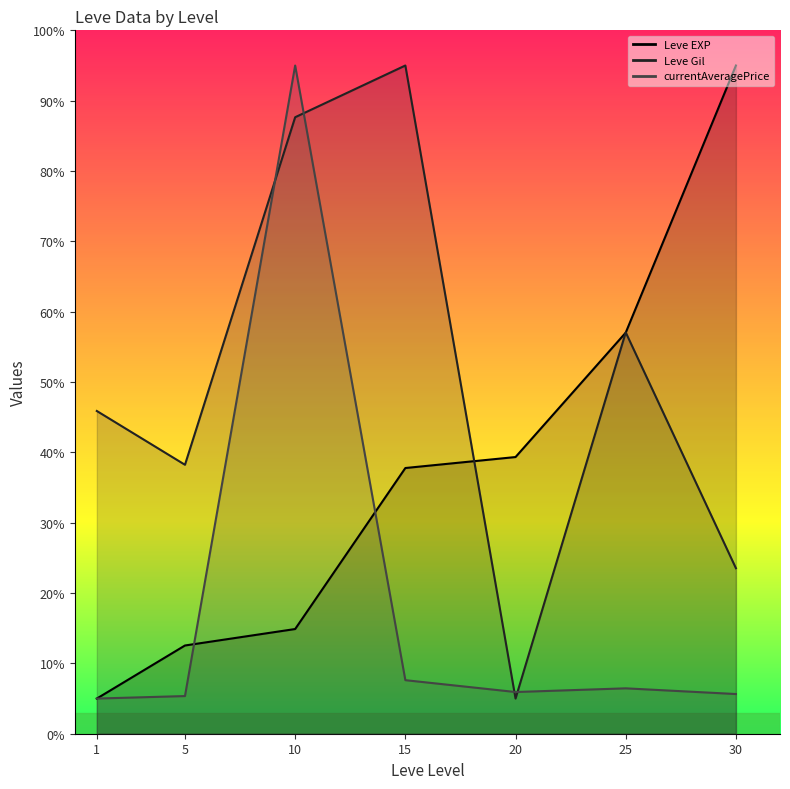

How many values in the Leve EXP series are below 37?

3